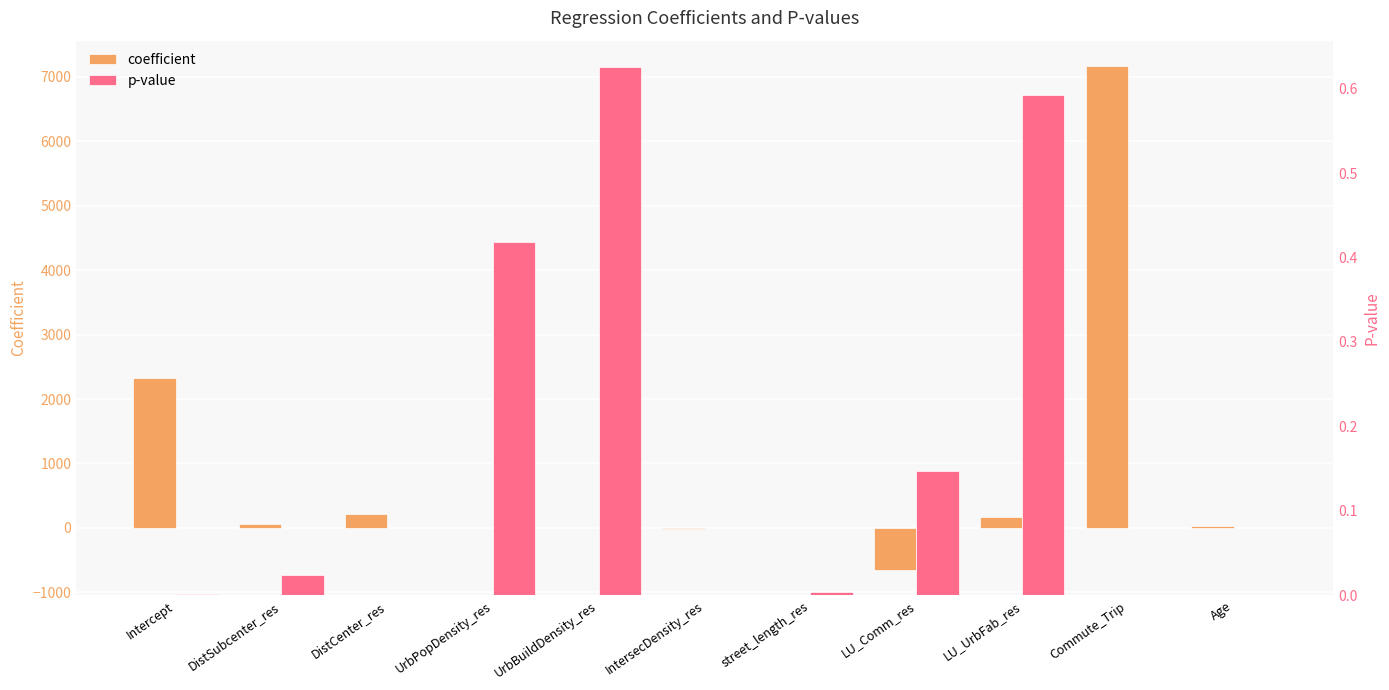

What is the value of the coefficient bar at the 3rd from the left?

212.4